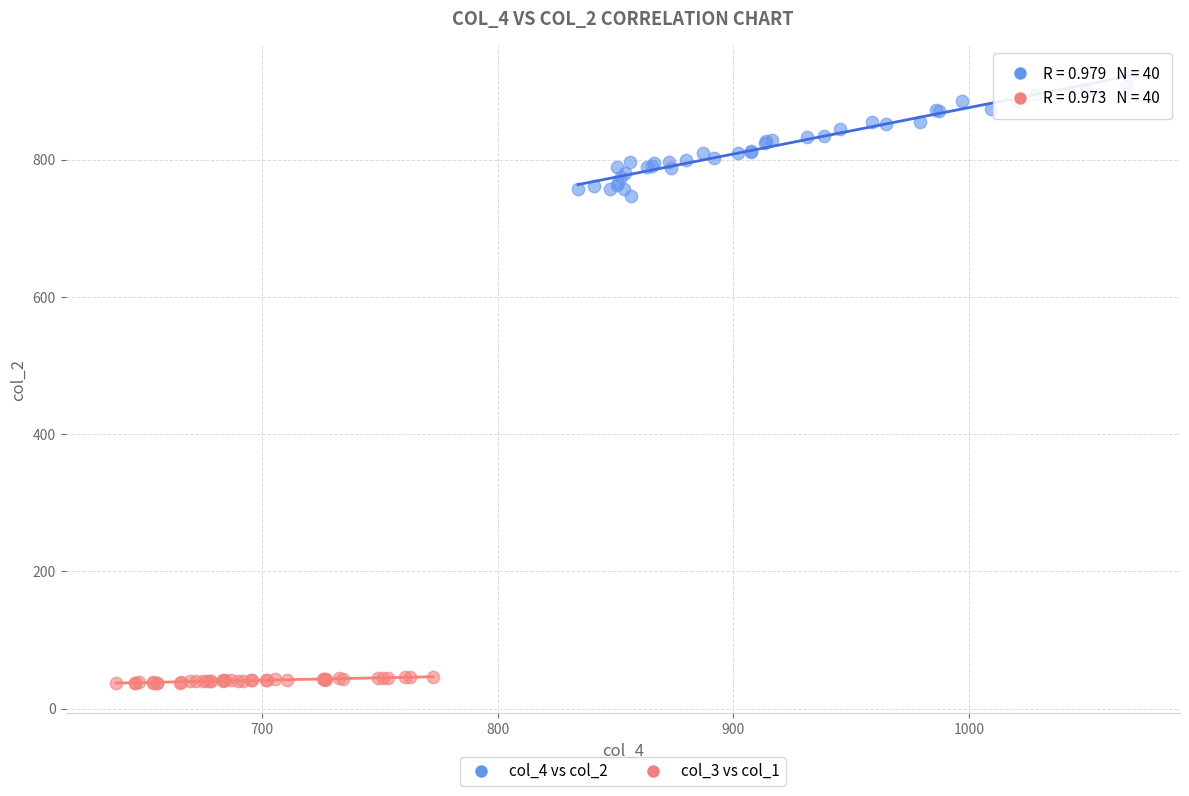

Which series has the largest Y range (max minus min)?

col_4 vs col_2